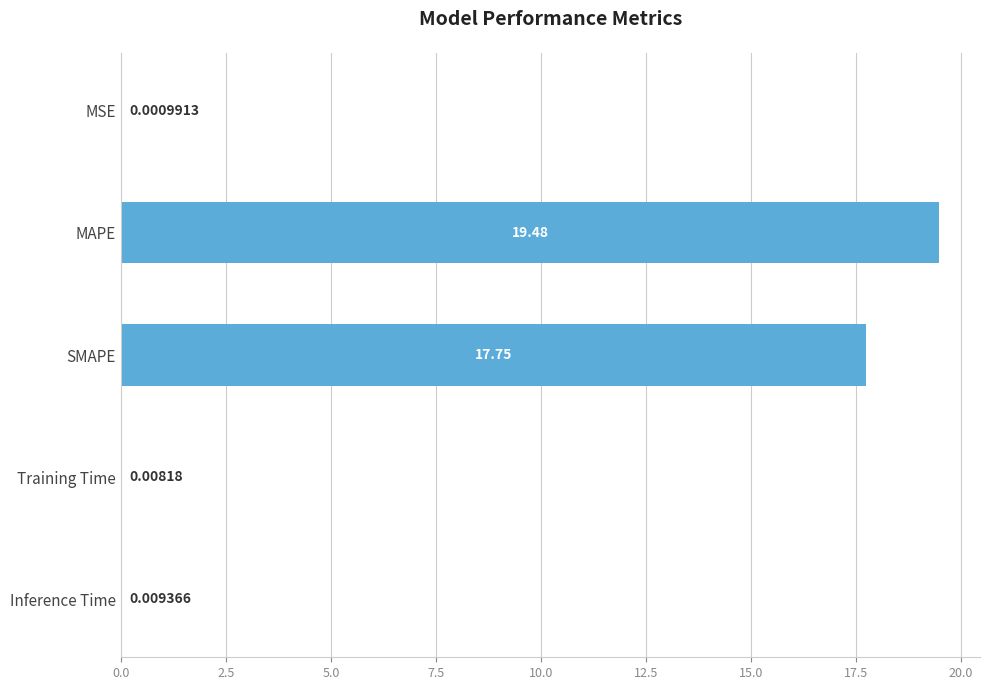

At which label is the value closest to 9?

SMAPE